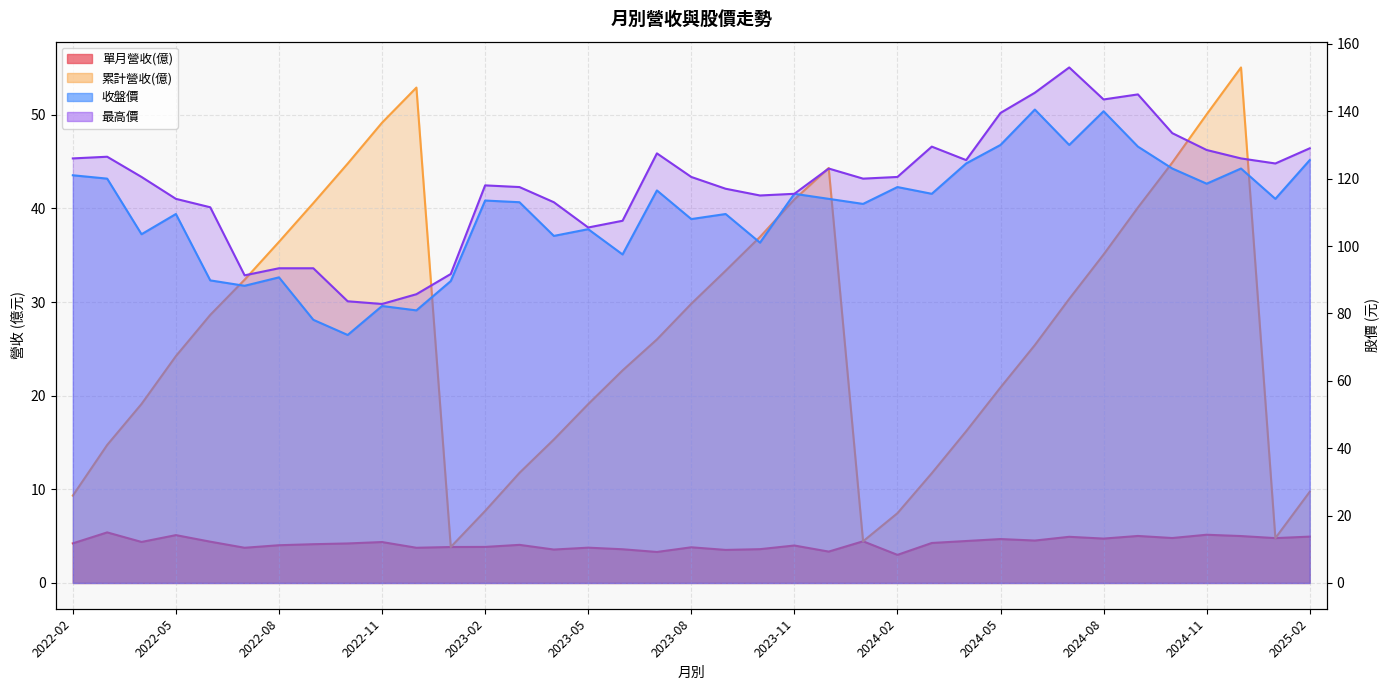

What position from the left is 2023-01?

12